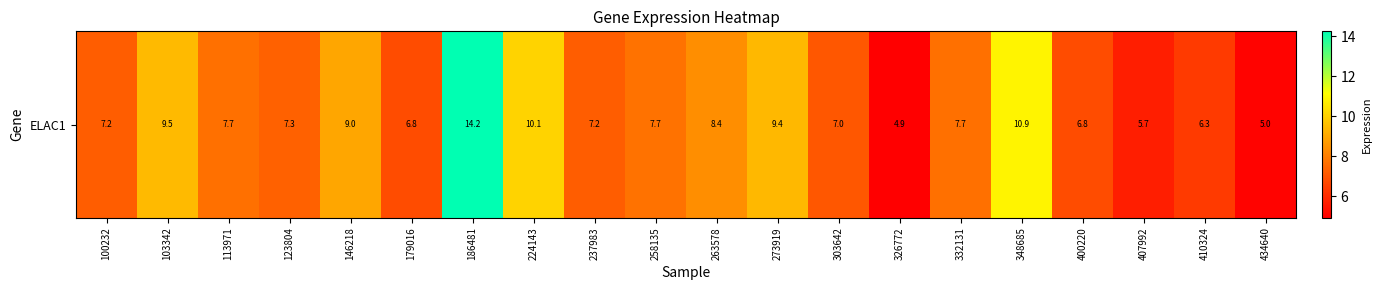

How many categories are shown in the chart?

20